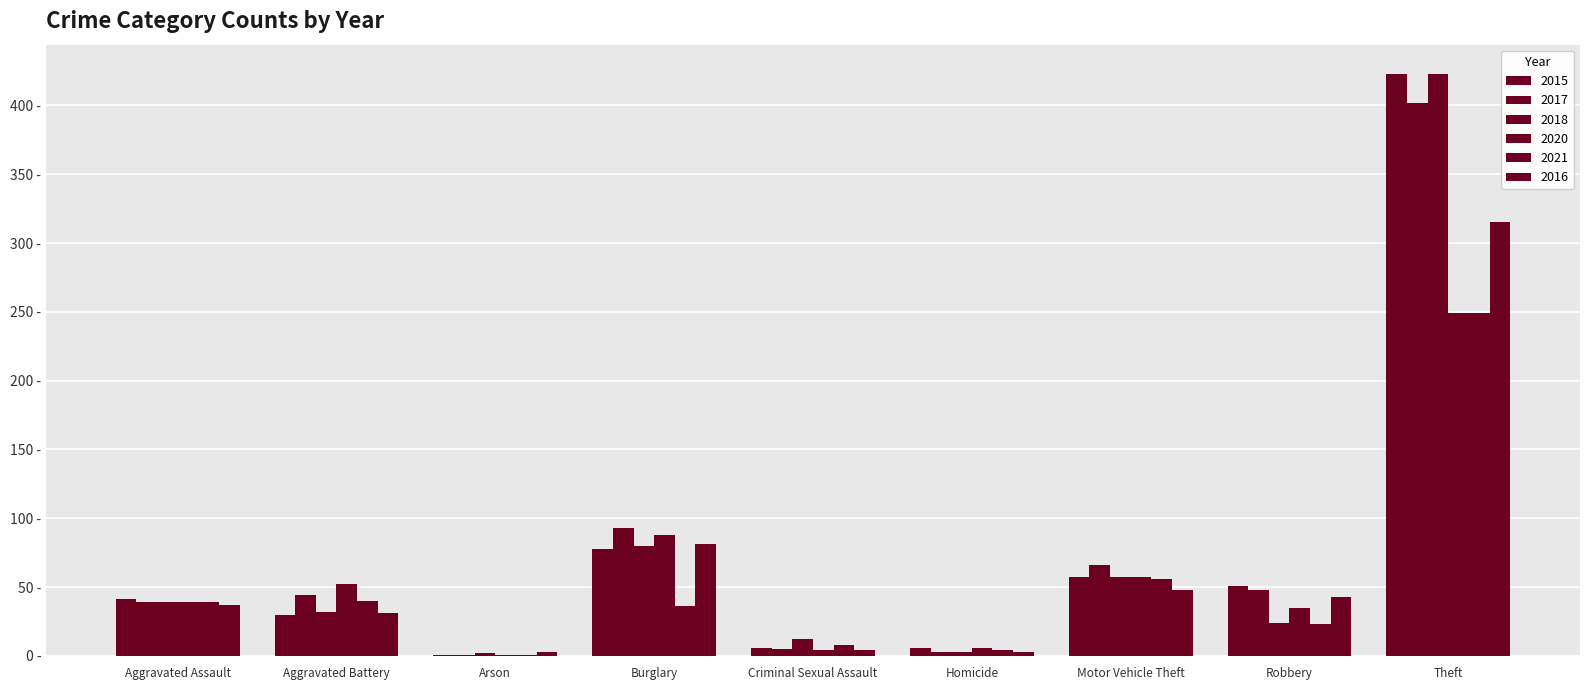

Between Aggravated Battery and Homicide, which is larger?

Aggravated Battery